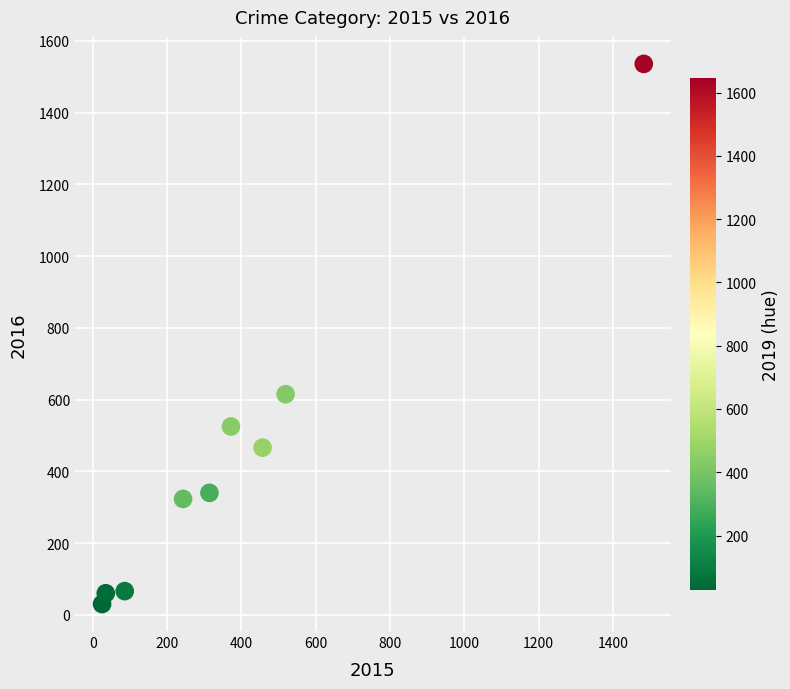

What is the average X value?

393